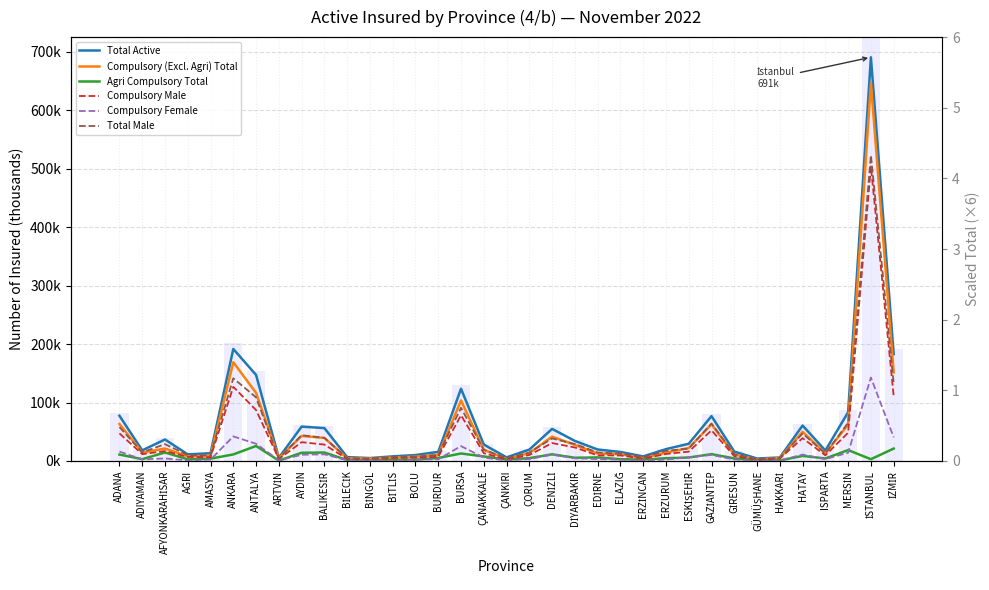

What is the difference between the Total Male values at MERSİN and ADIYAMAN?

50.5